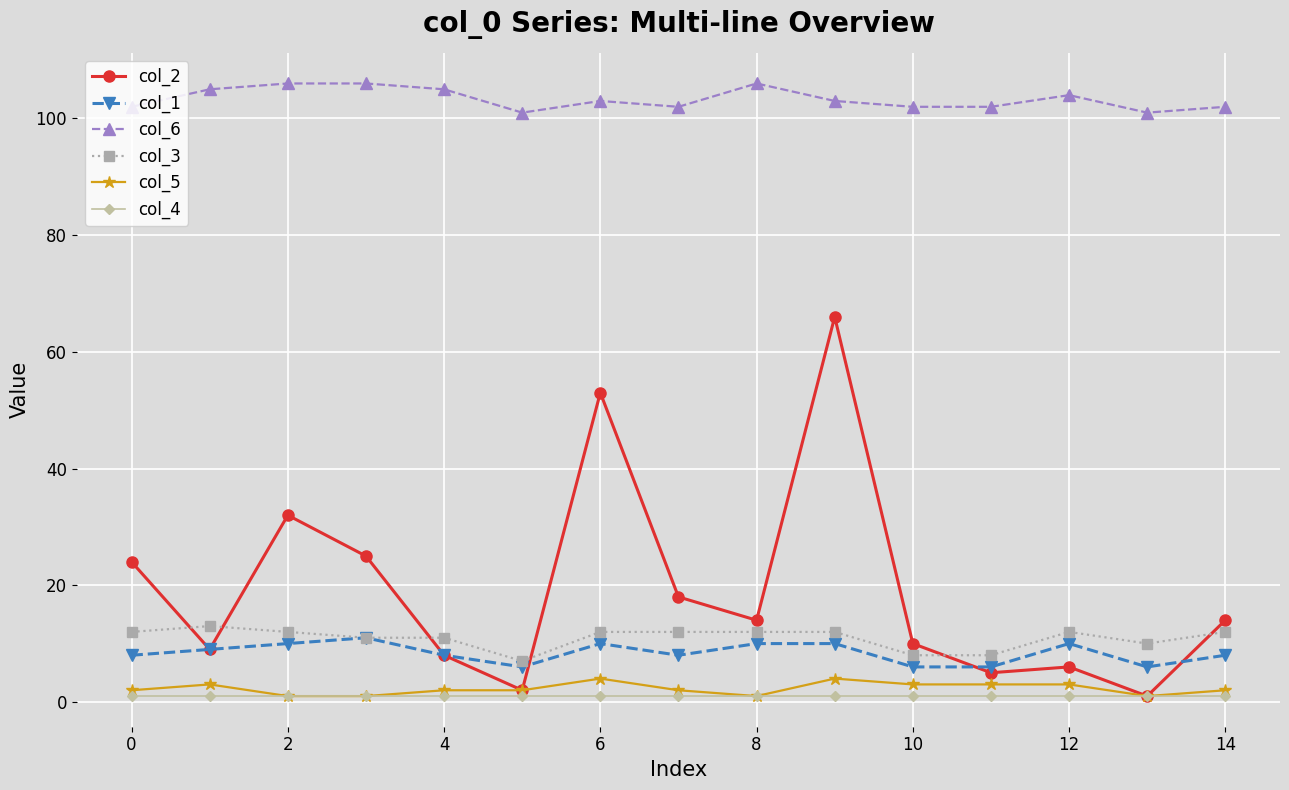

What is the greatest value displayed?

106